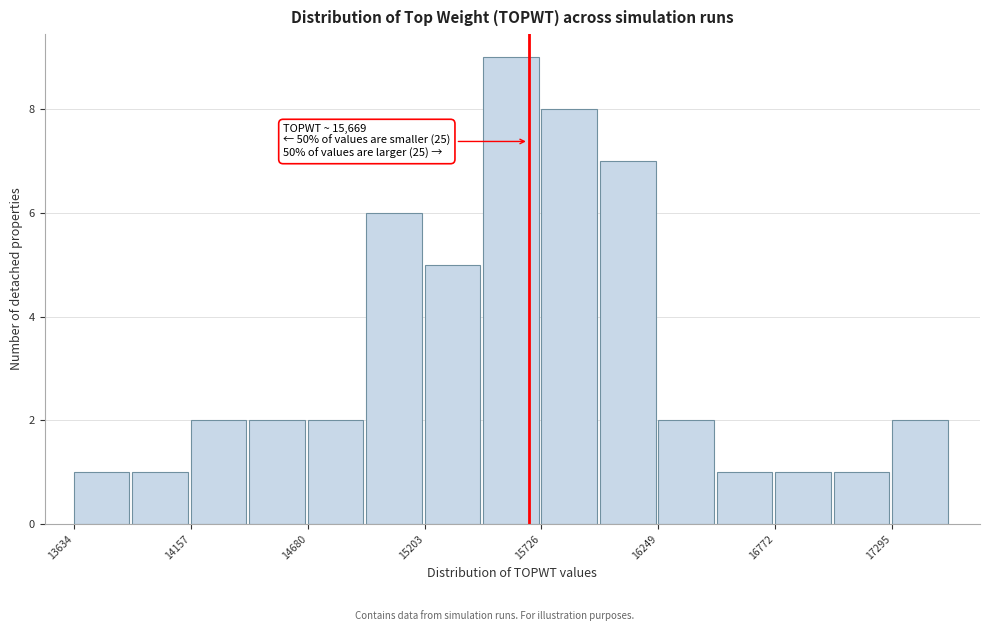

Read against the x-axis, roughly where is the centre of the tallest bar?

15600